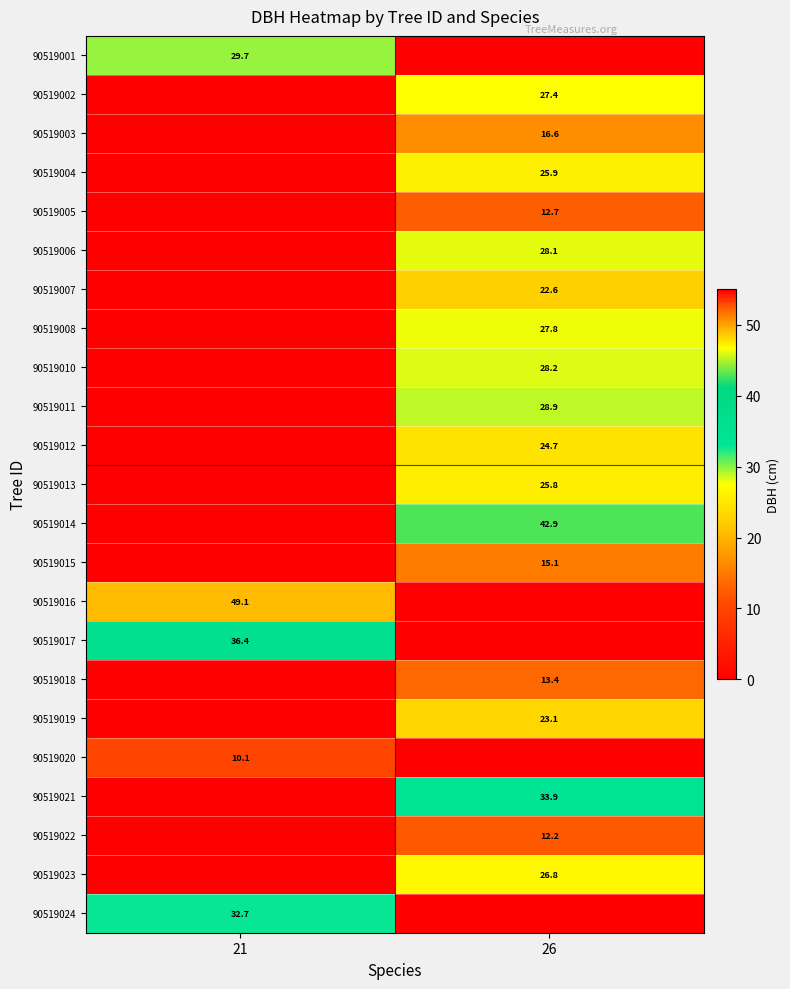

Is the value of 90519011 at 26 greater than the value of 90519006 at 26?

Yes